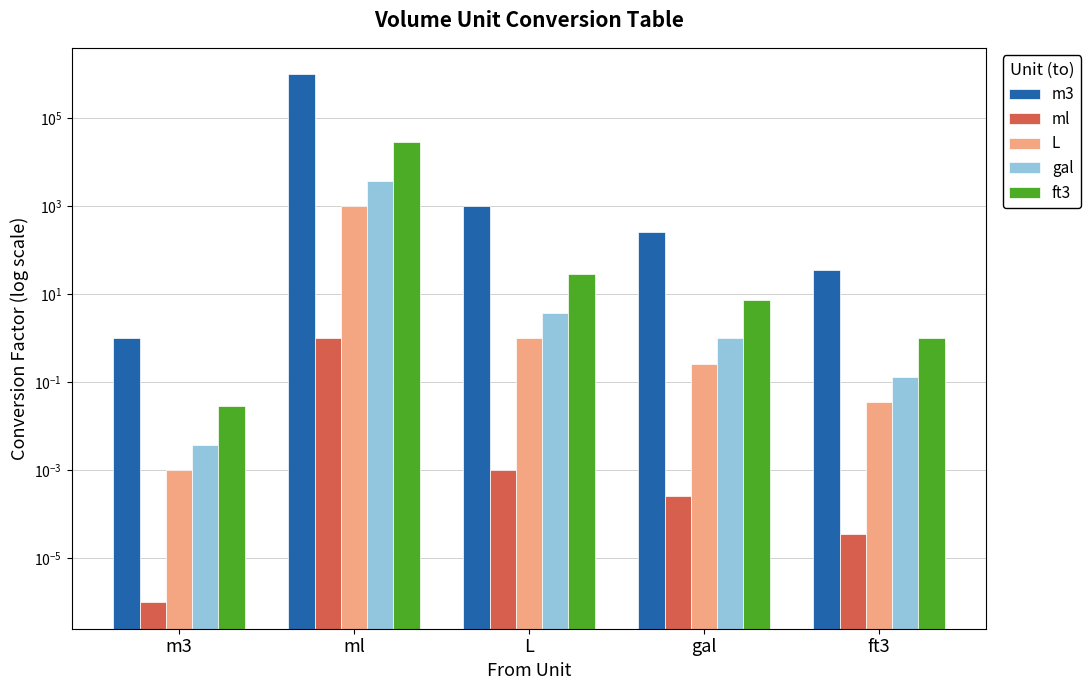

What is the sum of the gal values at m3 and gal?

1.0